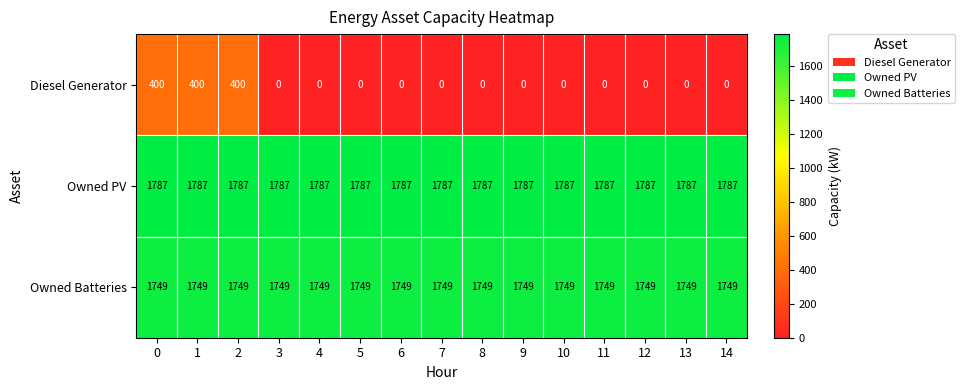

What is the sum of the Owned PV values at 10 and 14?

3574